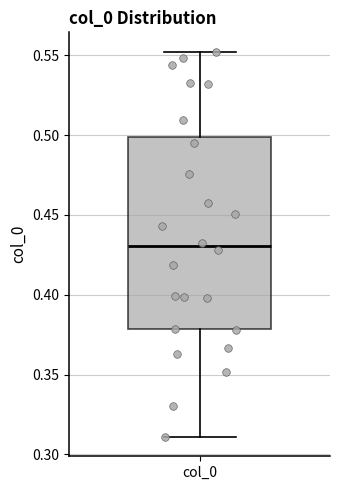

Where is the upper edge of the box for col_0 on the y-axis? The values are not printed on the chart, so give them approximately, as read against the axis.

0.50